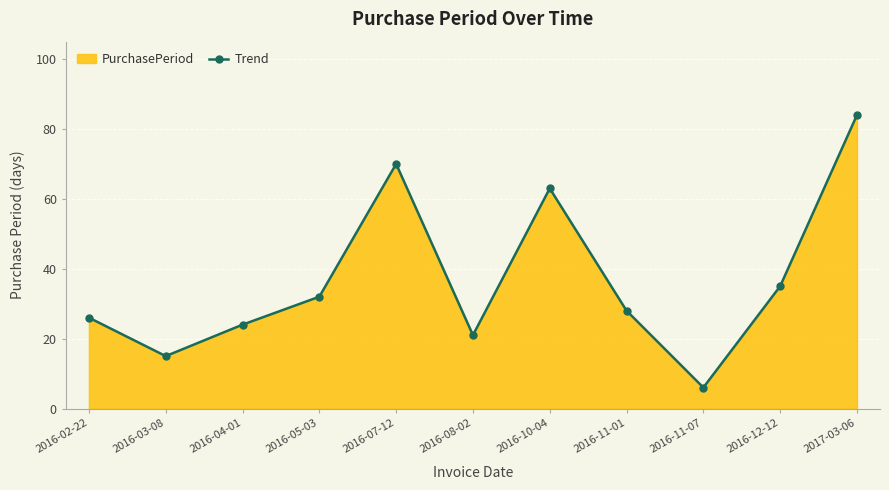

How many points are higher than both their immediate neighbors (excluding endpoints)?

2